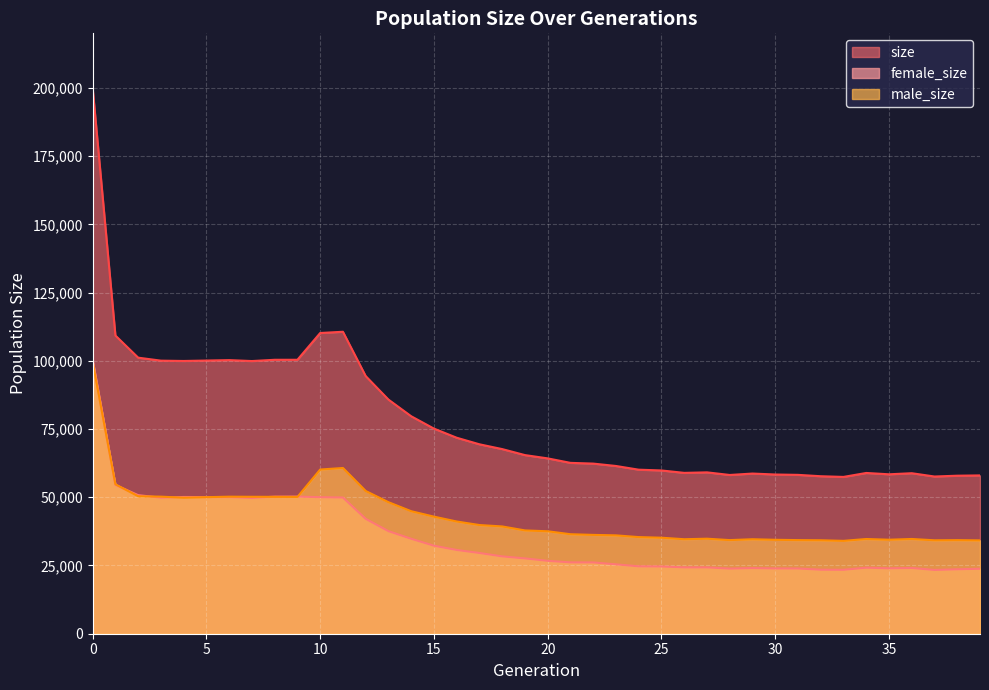

Is it true that female_size equals 13685 at 18?

False